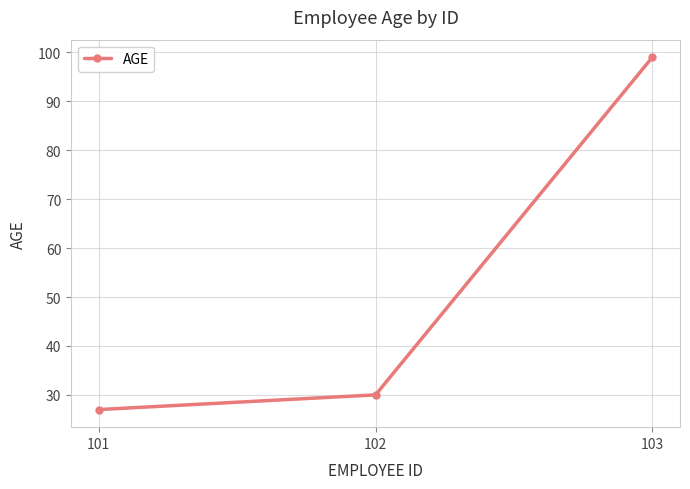

Reading left to right, what are all the values shown in this chart?

101=27	102=30	103=99